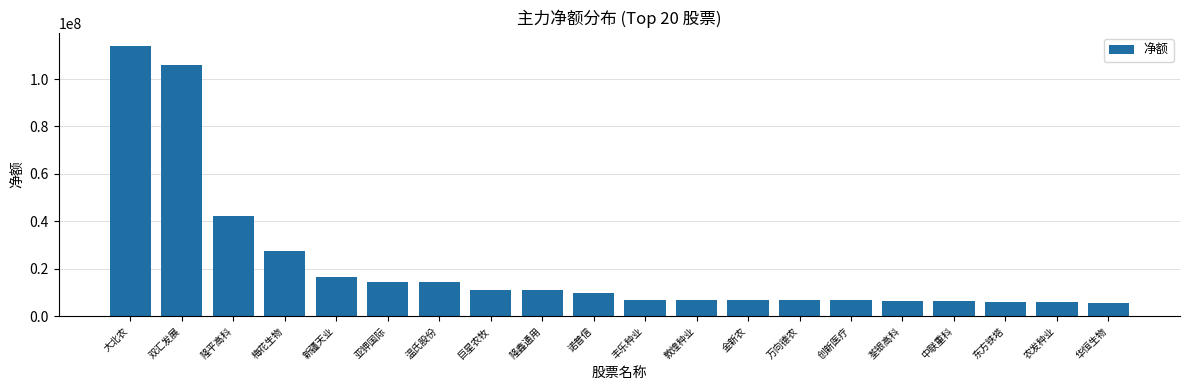

Count the number of categories in the chart.

20